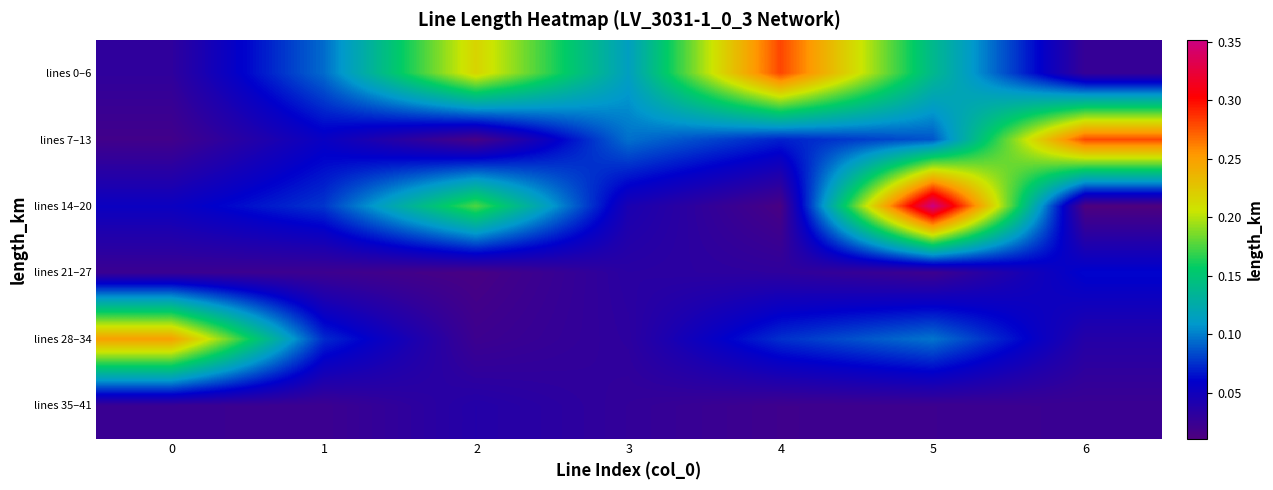

Which category has the highest value across all series?

5